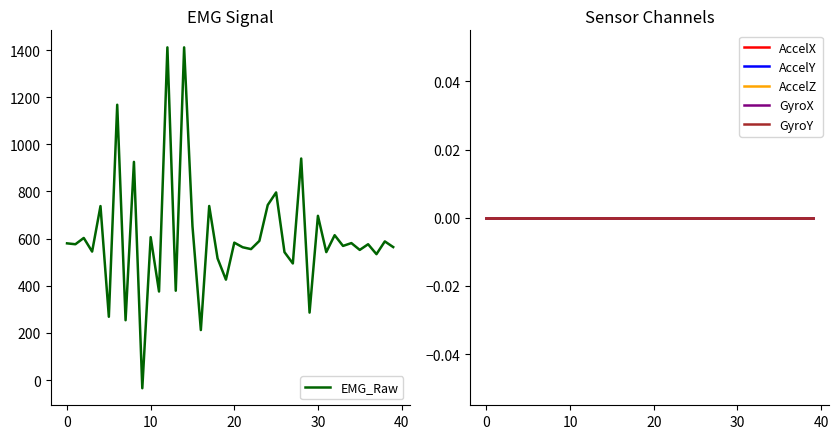

How many lines are shown in the chart?

6